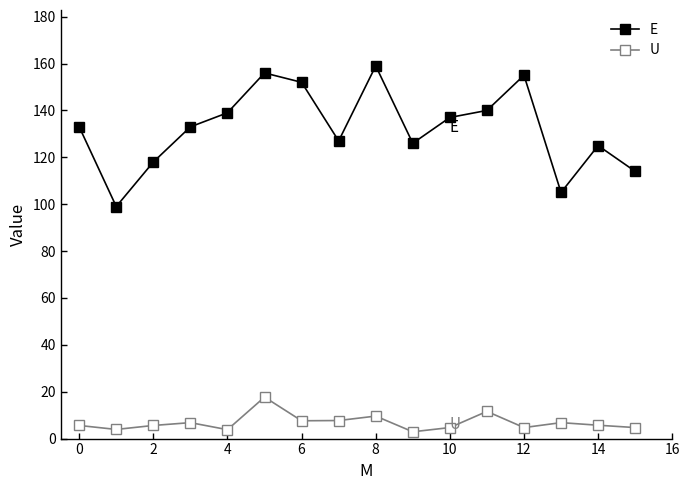

What are all the series names shown in the legend?

E, U